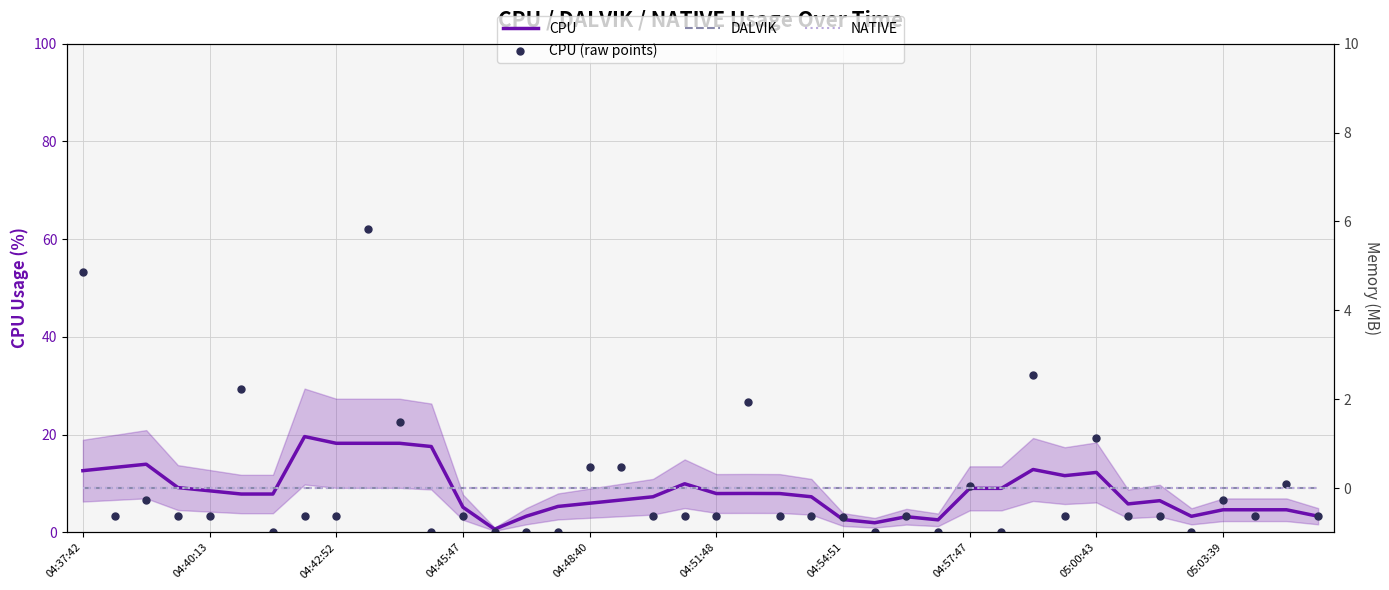

Which series has the largest total across all categories?

CPU (raw points)